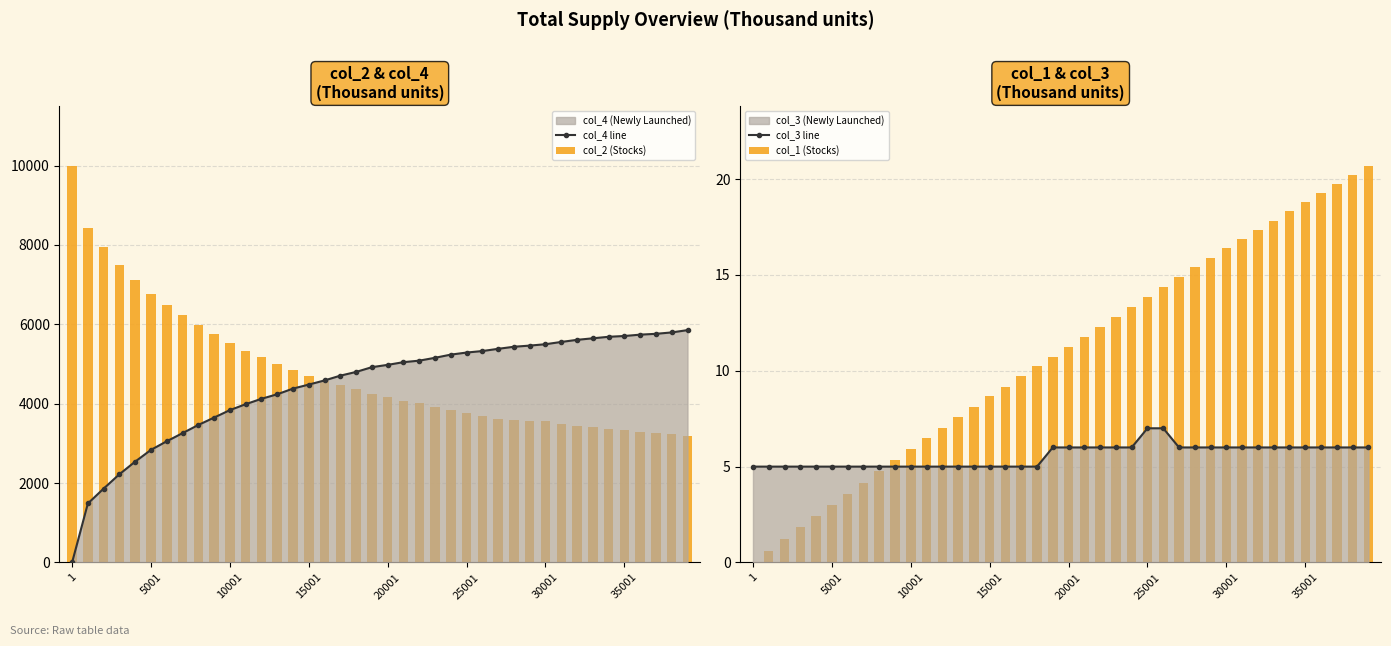

What is the total value across all series at 39?

9058.7